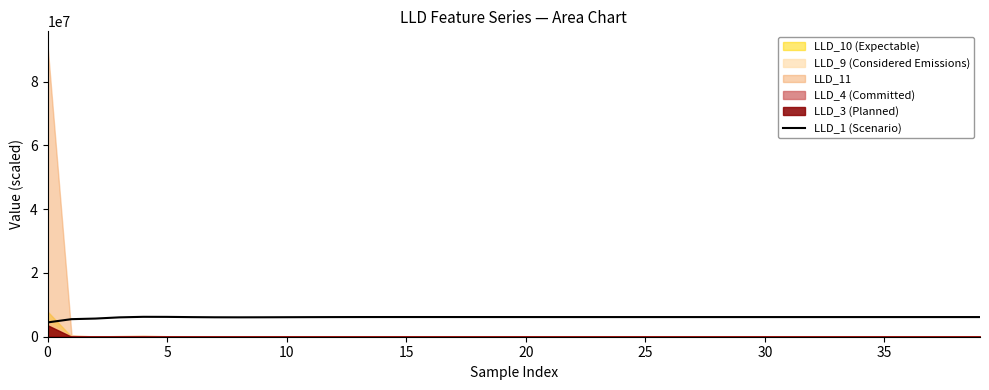

What is the average value?

6090395.5